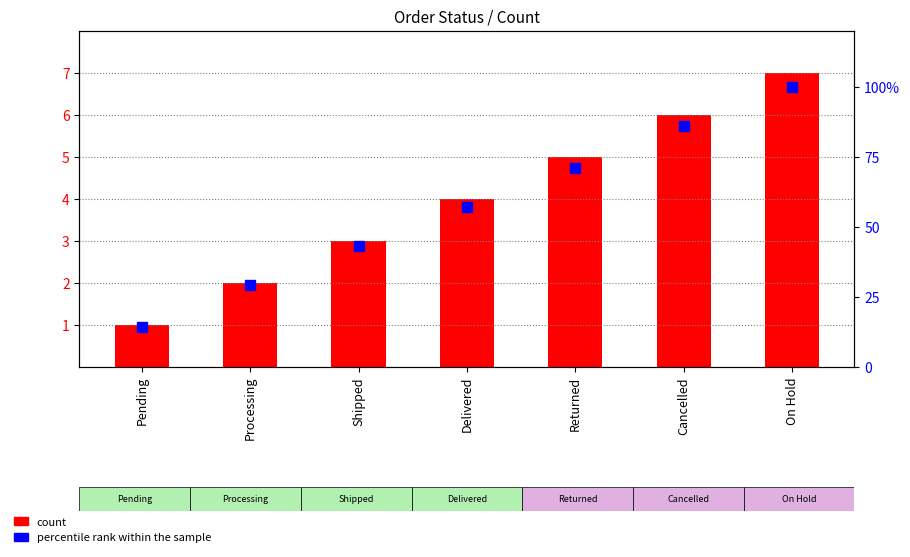

How many groups of bars are there?

7